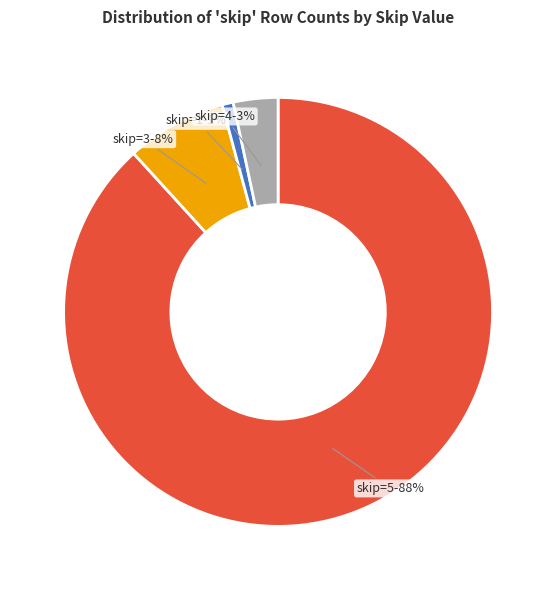

To the nearest percent, what is the average slice percentage?

25%